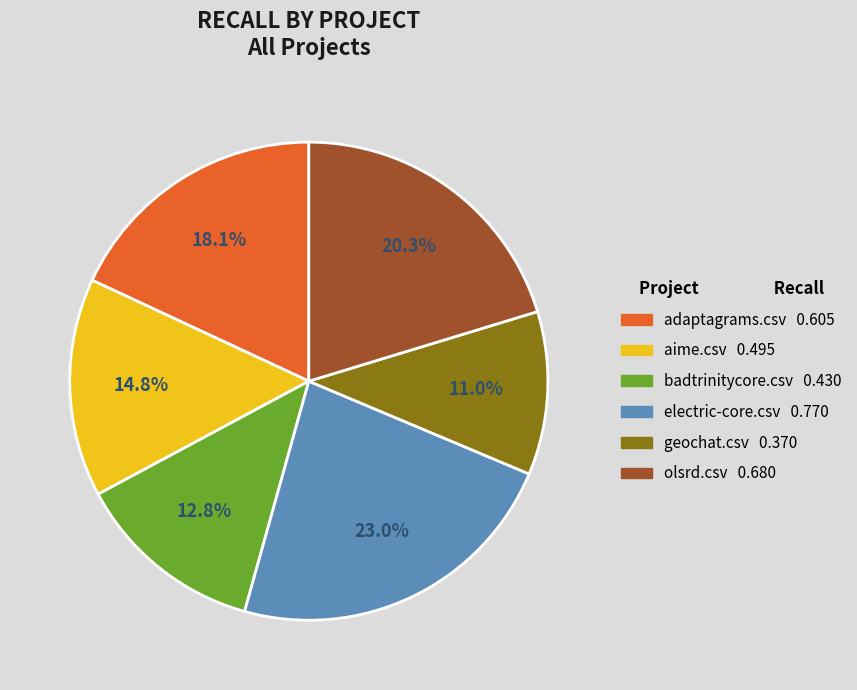

How many segments does this pie chart have?

6